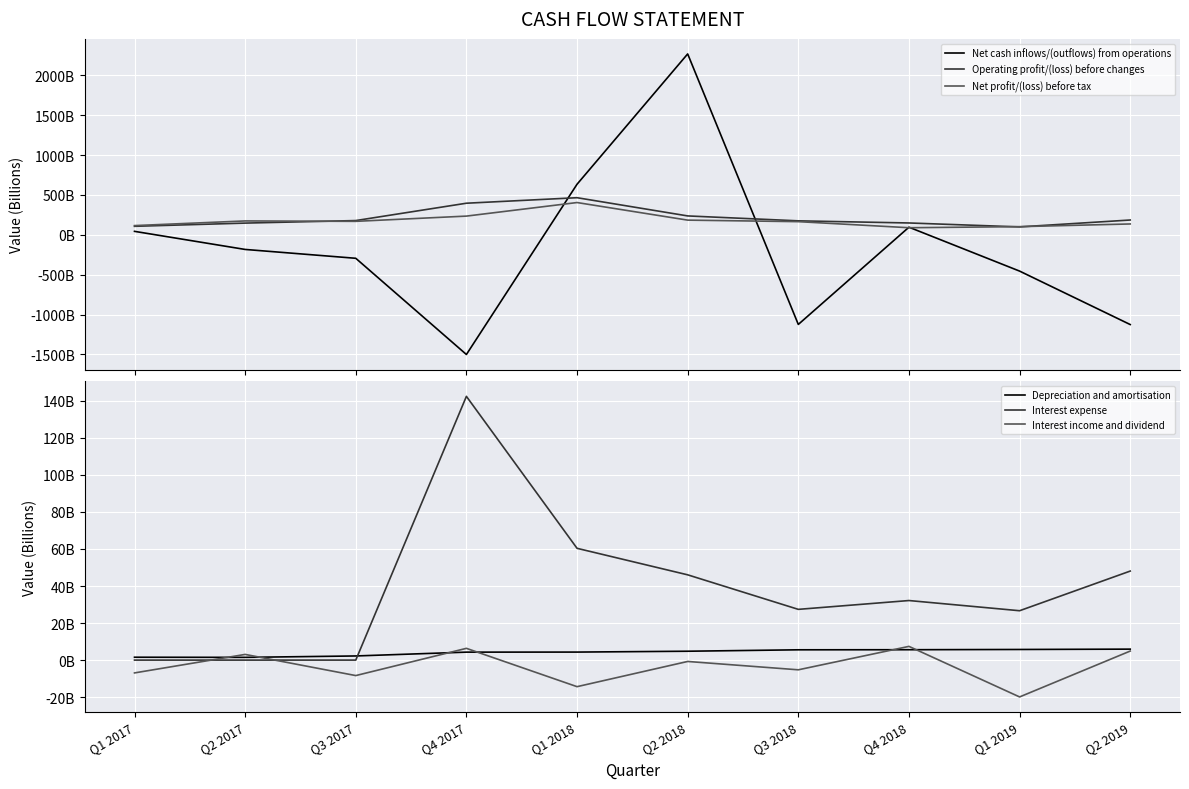

What is the highest value of the Operating profit/(loss) before changes series?

465.1